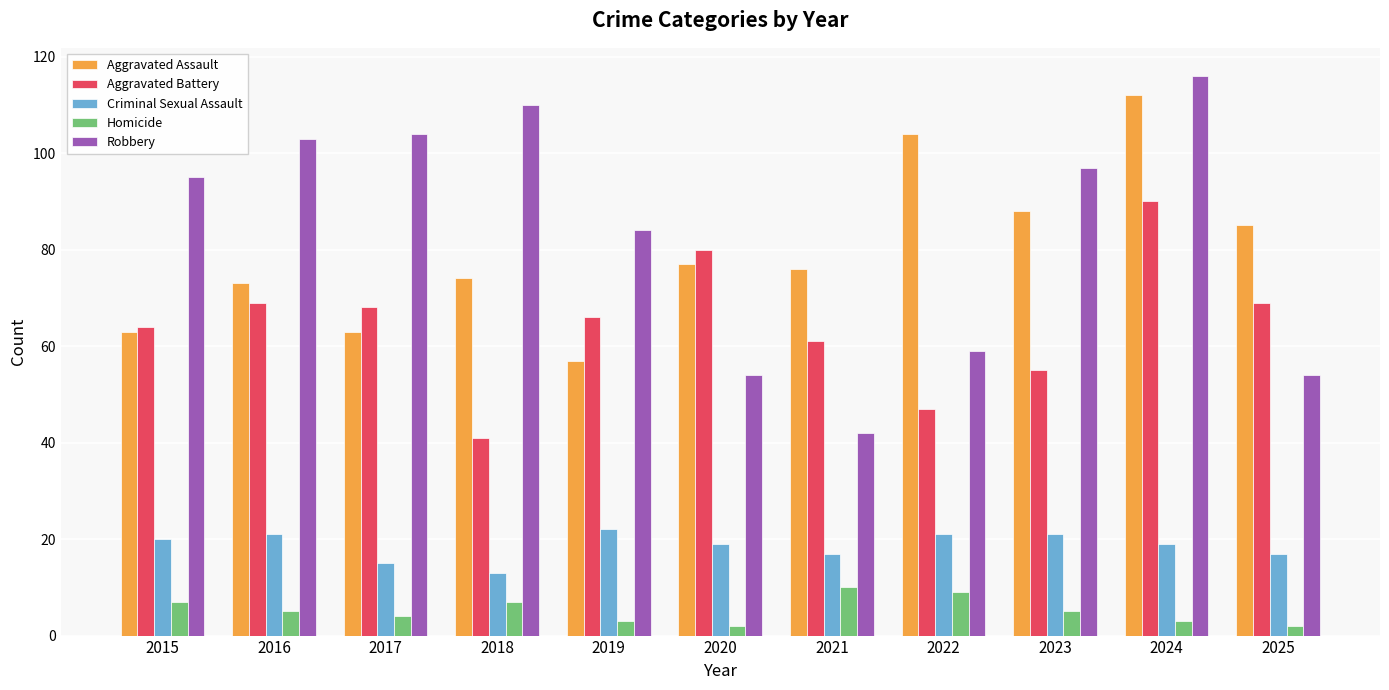

At which category is the sum across all series the highest?

2024